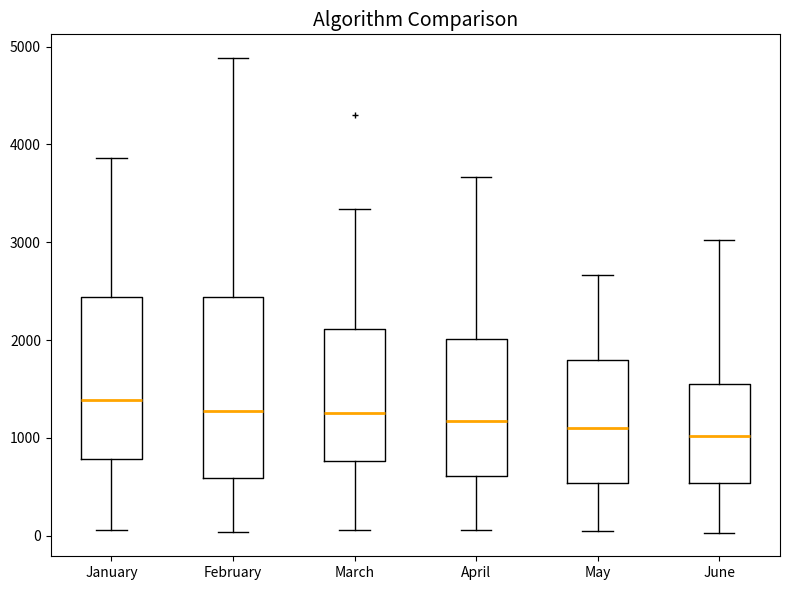

Comparing the boxes themselves (not the whiskers), which one is the tallest?

February